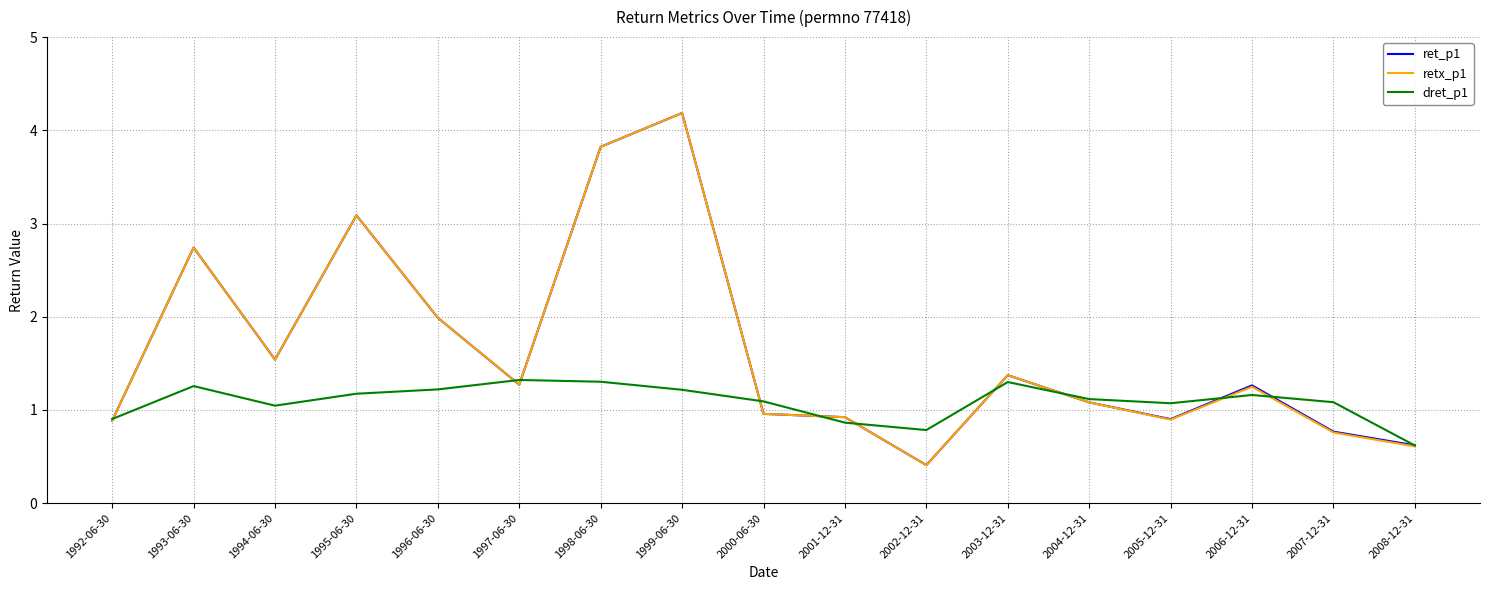

What is the difference between the maximum and second lowest values in the ret_p1 series?

3.6